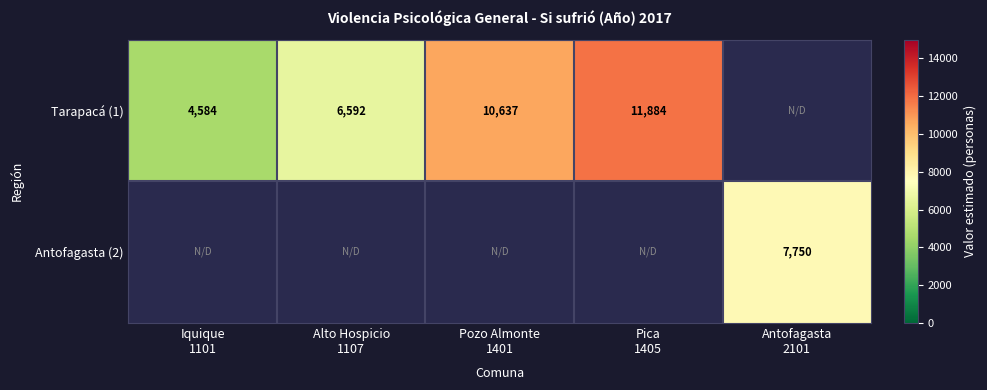

How many distinct data groups are displayed?

2